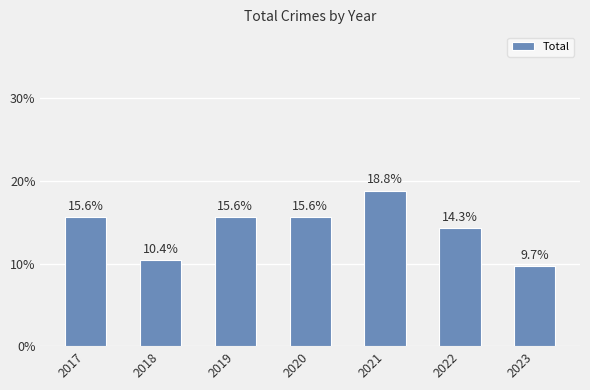

What is the approximate value at 2020?

15.6